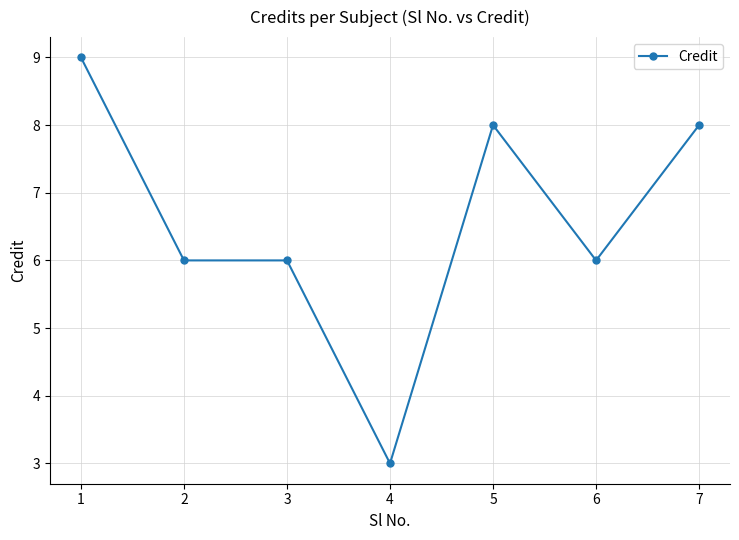

Which has a higher value, 3 or 1?

1